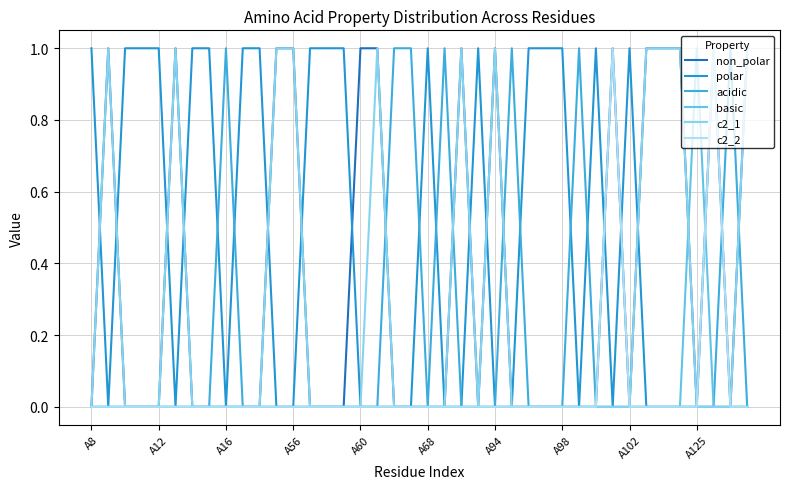

What is the highest value of the polar series?

1